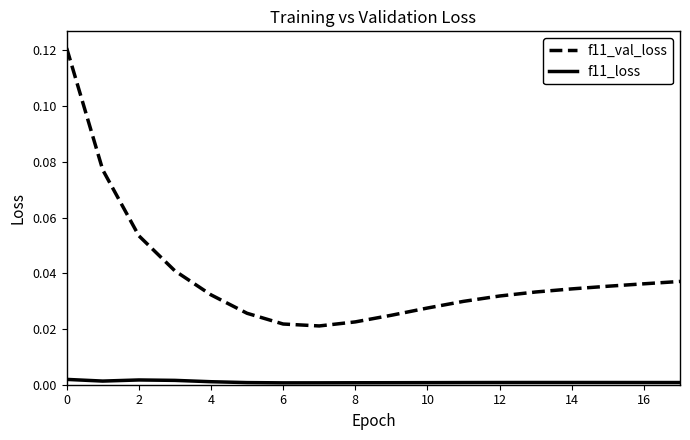

How many lines are shown in the chart?

2